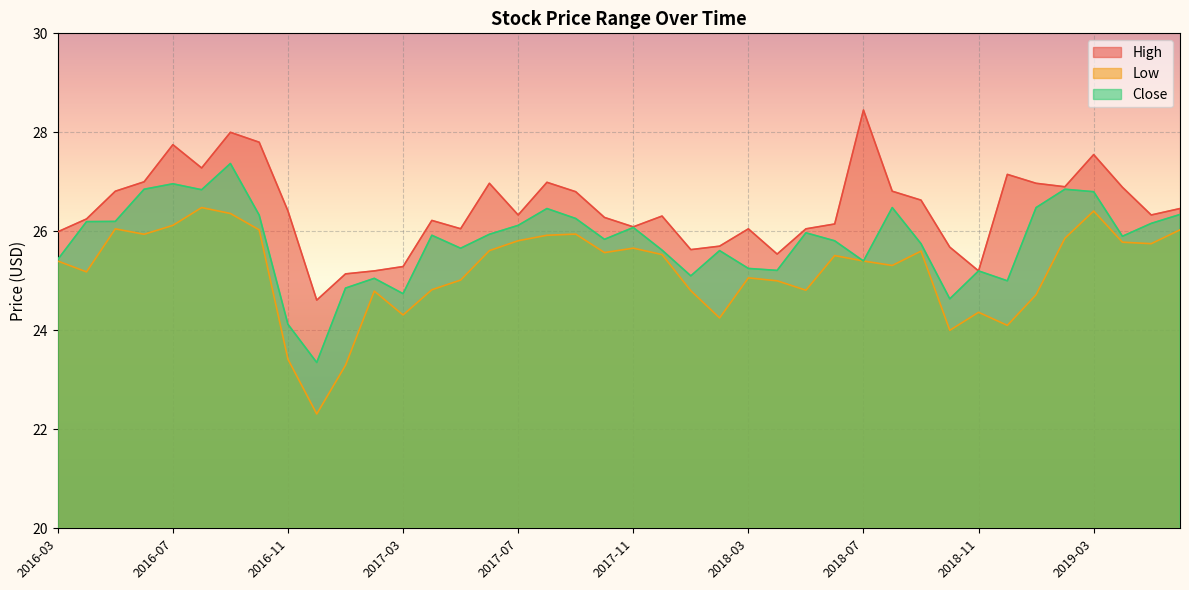

Which label corresponds to the largest value in the chart?

2018-07